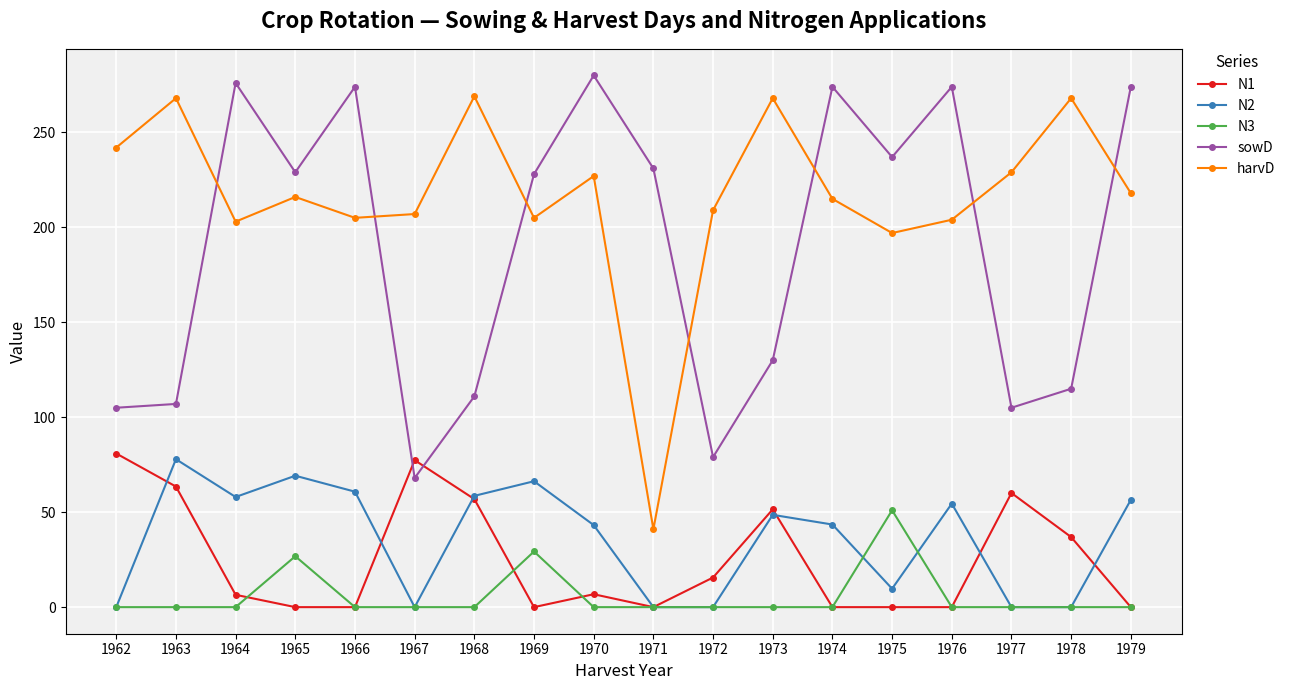

What is the value of the N2 point at the 4th from the left?

69.2